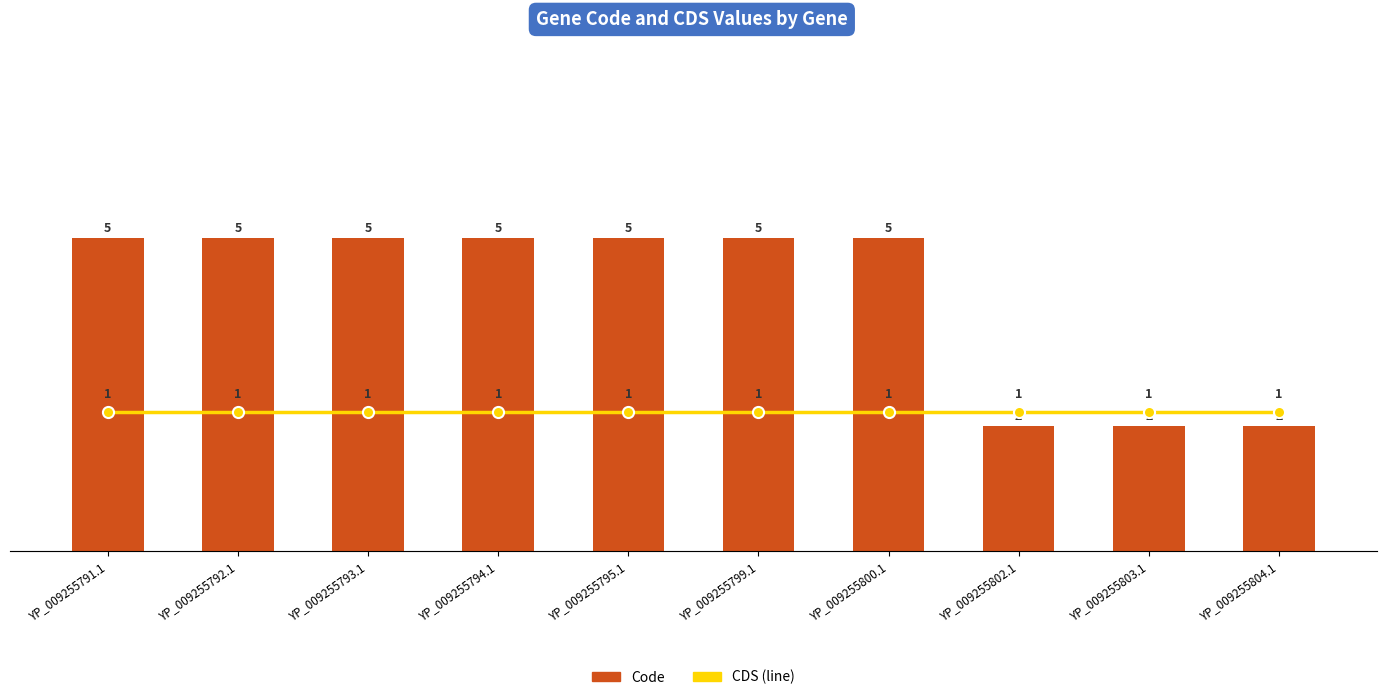

Is it true that CDS equals 1 at YP_009255793.1?

True